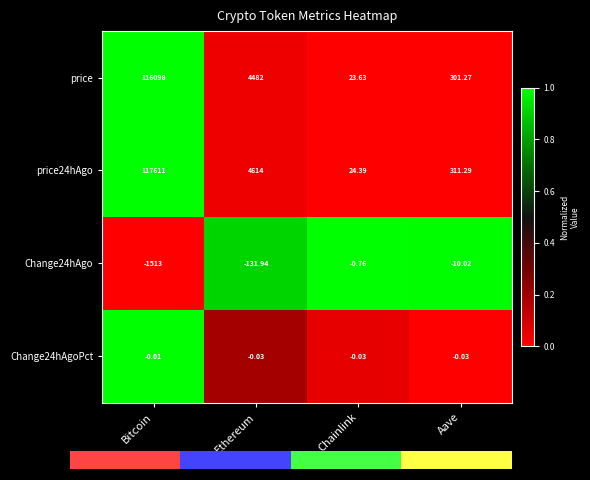

What is the total value across all series at Bitcoin?

3.0